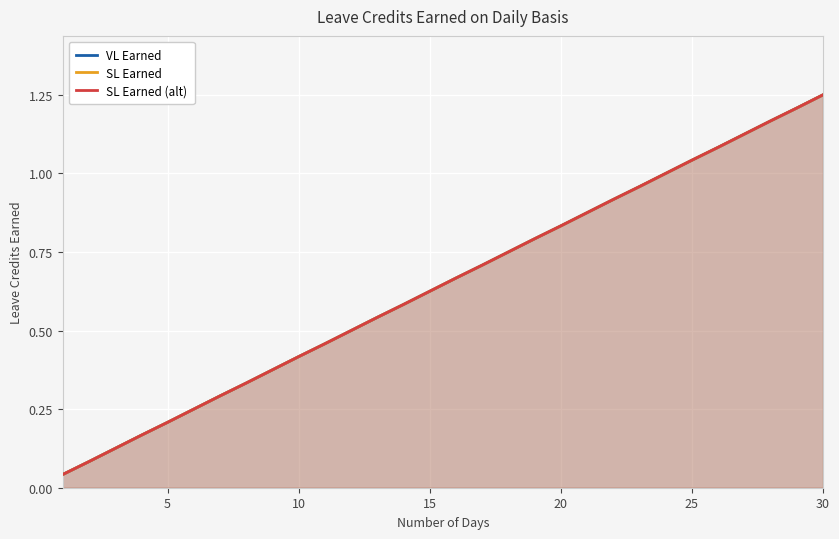

Which has a higher value, 19 or 20?

20